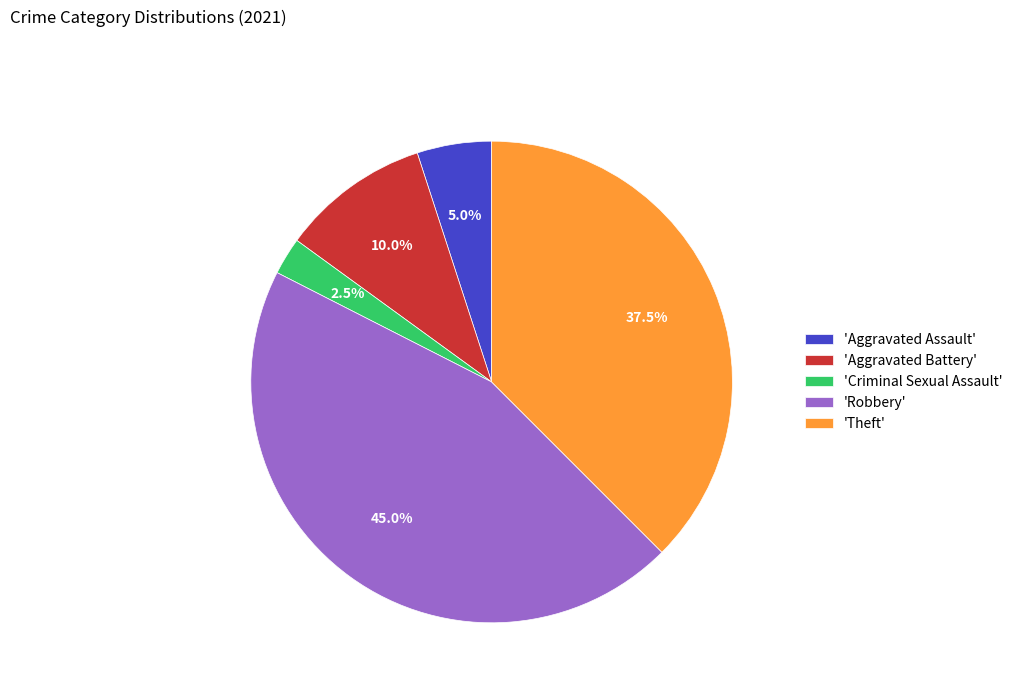

Between 'Criminal Sexual Assault' and 'Aggravated Battery', which is larger?

'Aggravated Battery'